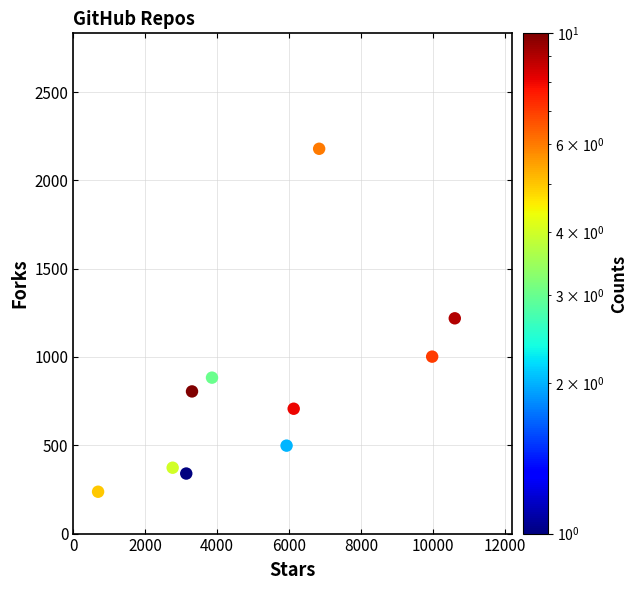

What is the average Y value?

824